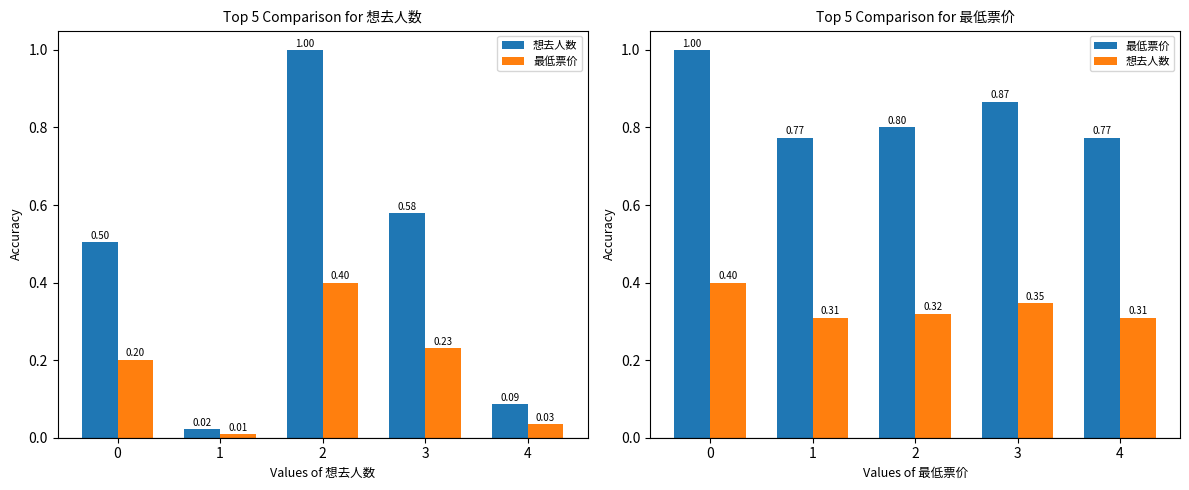

How many categories are shown in the chart?

5